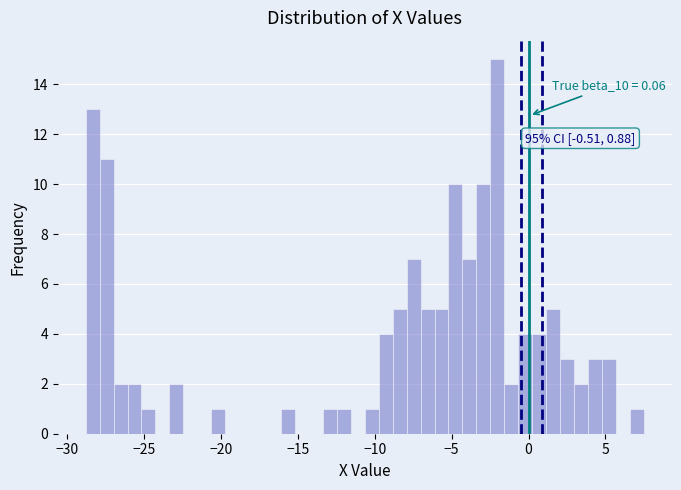

Around what value on the x-axis is the tallest bar? Give the approximate position of its centre, as read against the axis.

-2.0